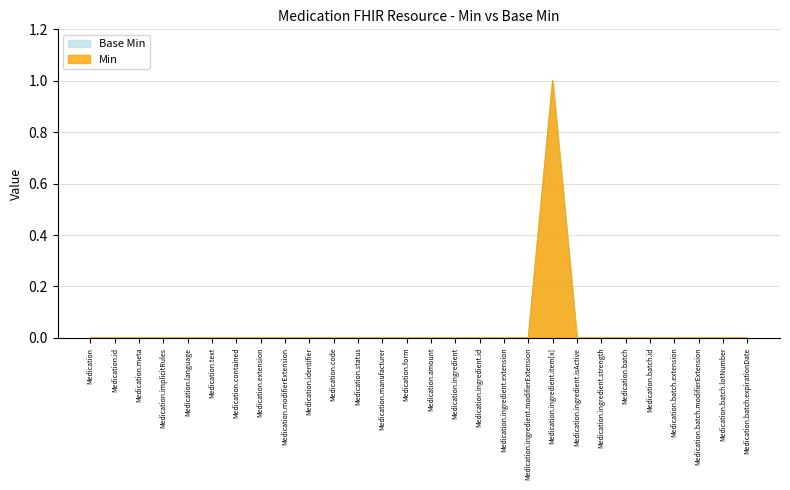

Rank the categories by Min value from lowest to highest.

Medication, Medication.id, Medication.meta, Medication.implicitRules, Medication.language, Medication.text, Medication.contained, Medication.extension, Medication.modifierExtension, Medication.identifier, Medication.code, Medication.status, Medication.manufacturer, Medication.form, Medication.amount, Medication.ingredient, Medication.ingredient.id, Medication.ingredient.extension, Medication.ingredient.modifierExtension, Medication.ingredient.isActive, Medication.ingredient.strength, Medication.batch, Medication.batch.id, Medication.batch.extension, Medication.batch.modifierExtension, Medication.batch.lotNumber, Medication.batch.expirationDate, Medication.ingredient.item[x]